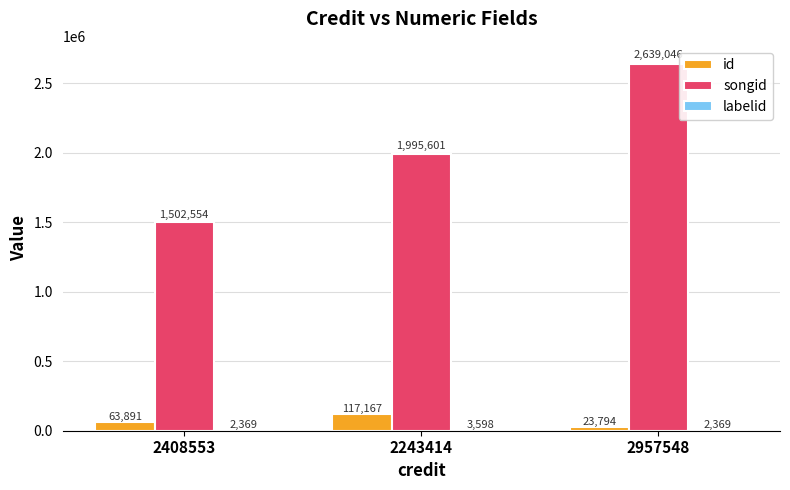

At which label is id closest to 70480?

2408553